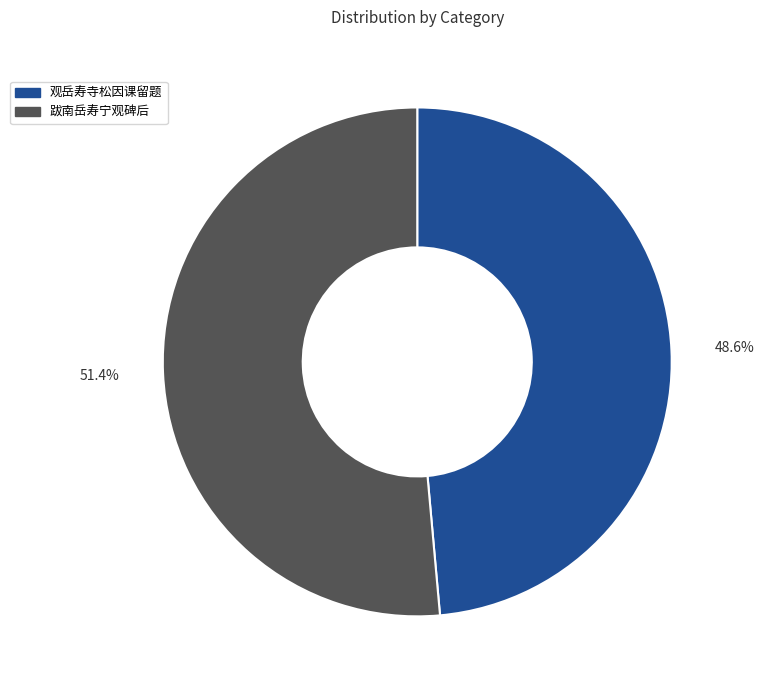

Combined, do 观岳寿寺松因课留题 and 跋南岳寿宁观碑后 account for over 50%?

Yes